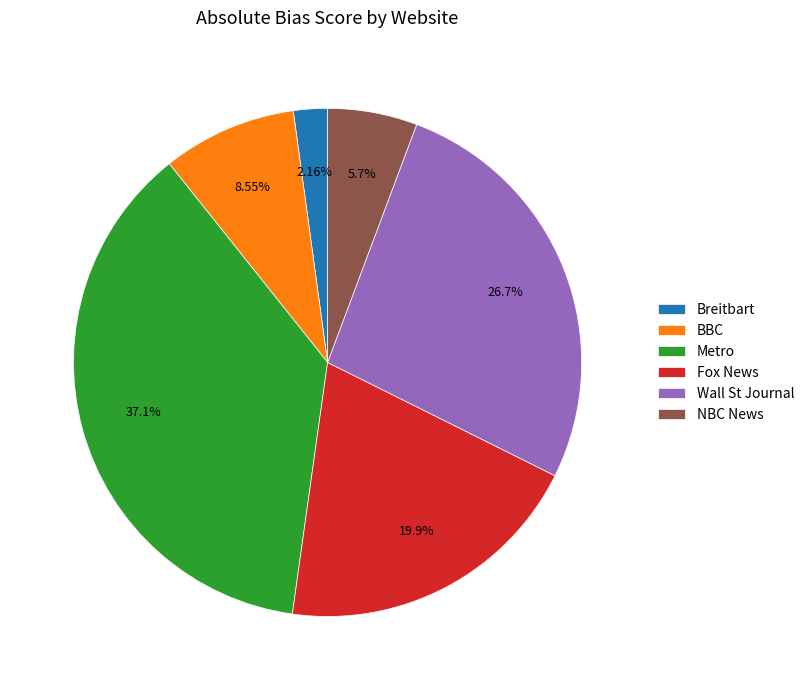

What percentage is the Metro slice, to the nearest percent?

37%